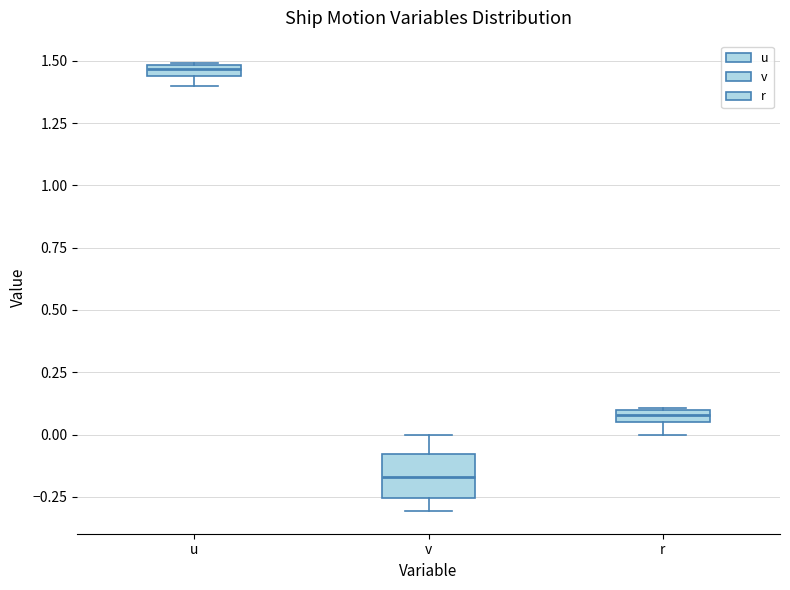

Comparing the boxes themselves (not the whiskers), which one is the tallest?

v